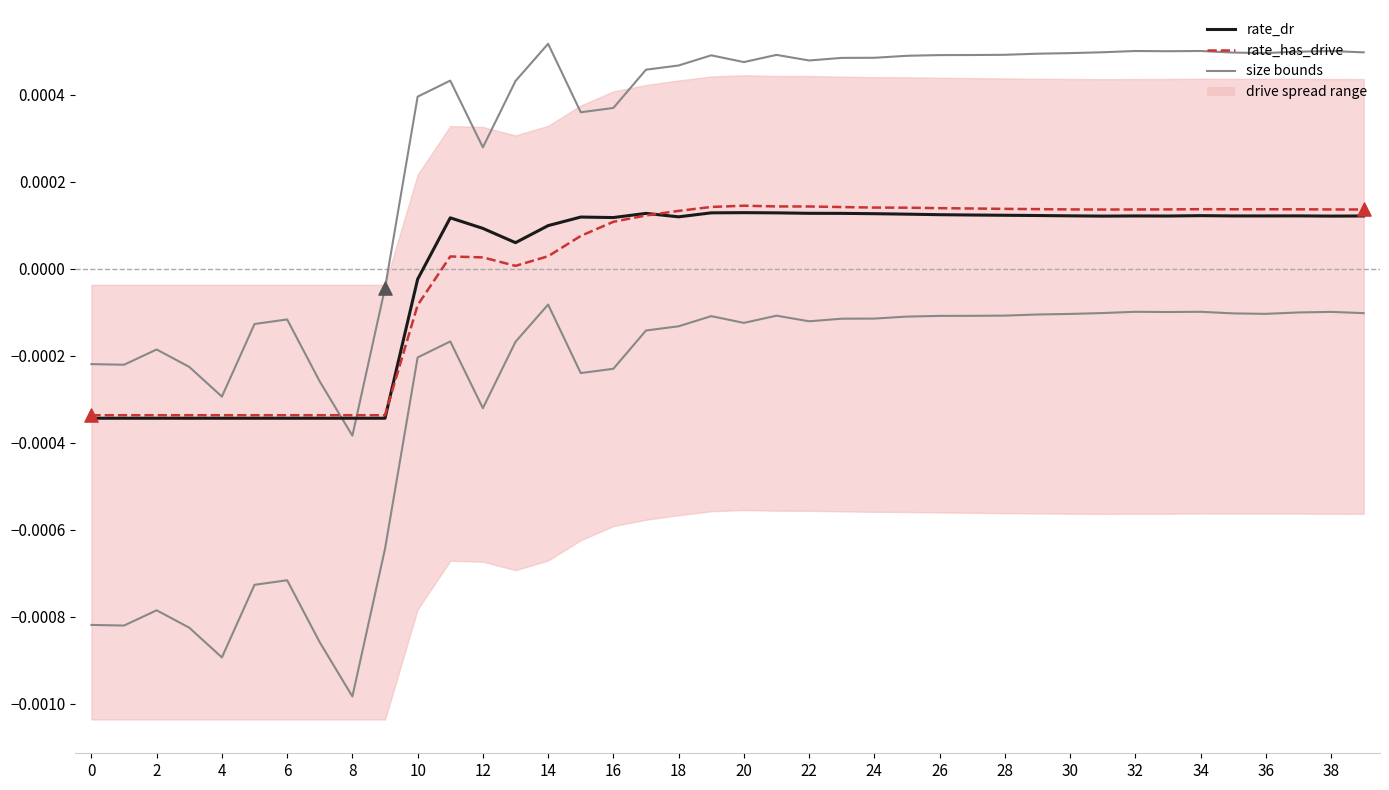

Which series has the largest total across all categories?

upper bound